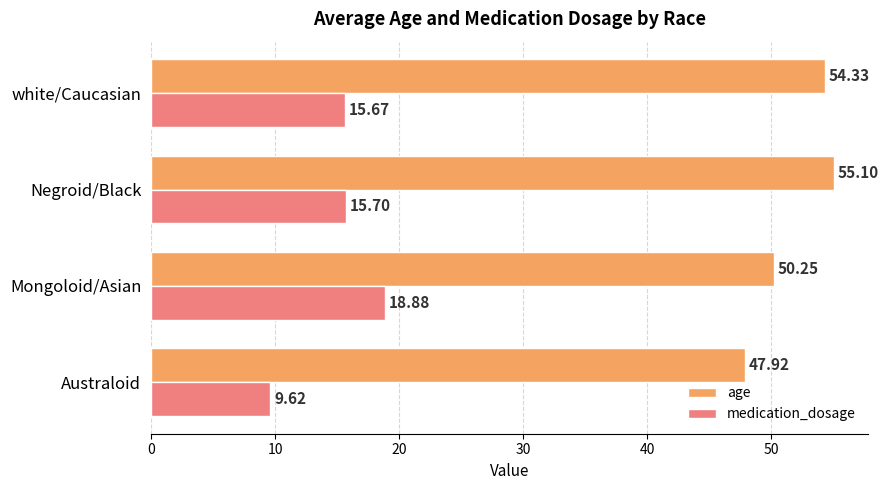

At how many categories does at least one series exceed 27?

4